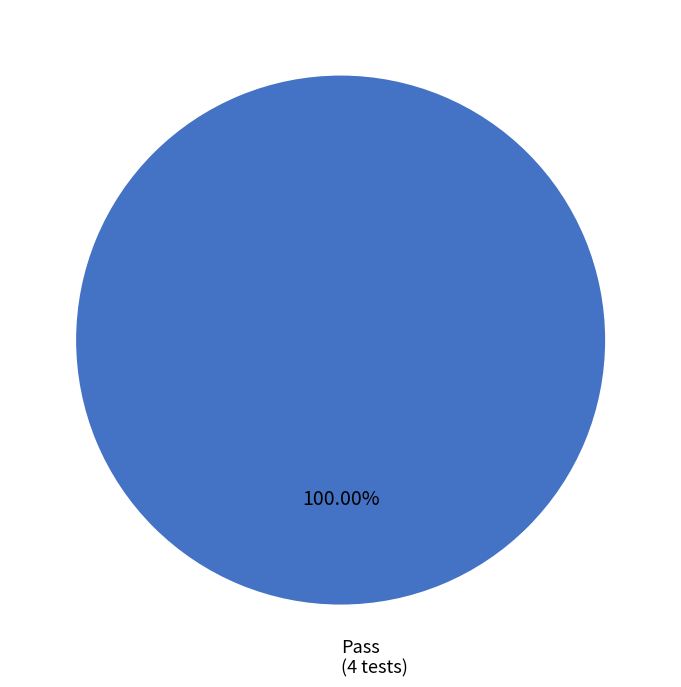

Is there a majority slice in this chart?

Yes